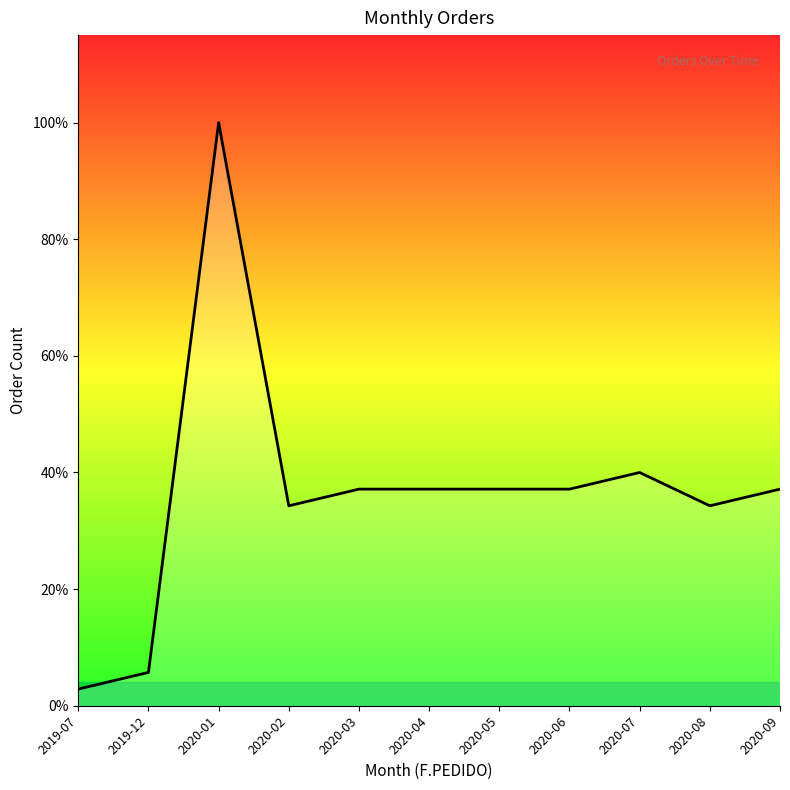

What is the label of the 2nd point from the right?

2020-08